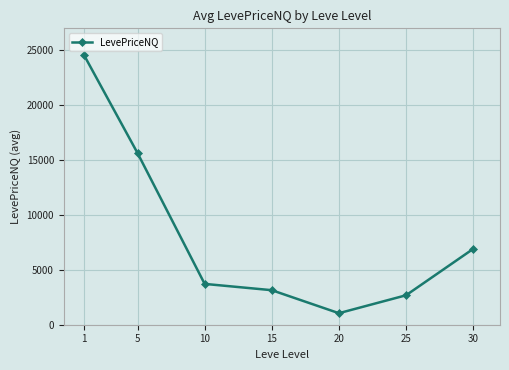

Which has a higher value, 25 or 10?

10